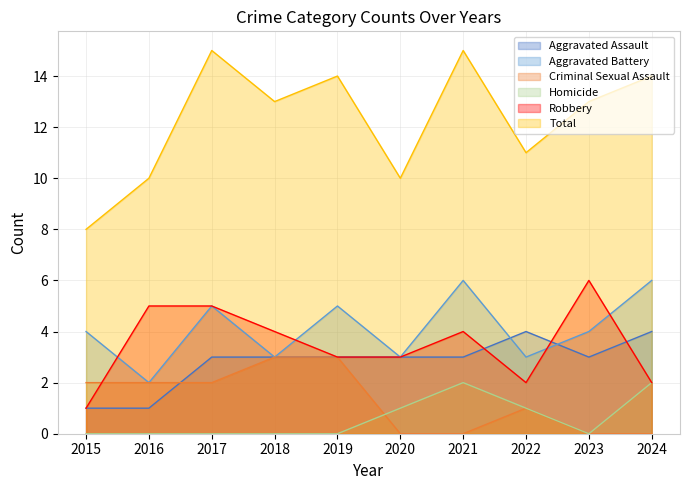

Is the value of Homicide at 2020 greater than the value of Total at 2022?

No